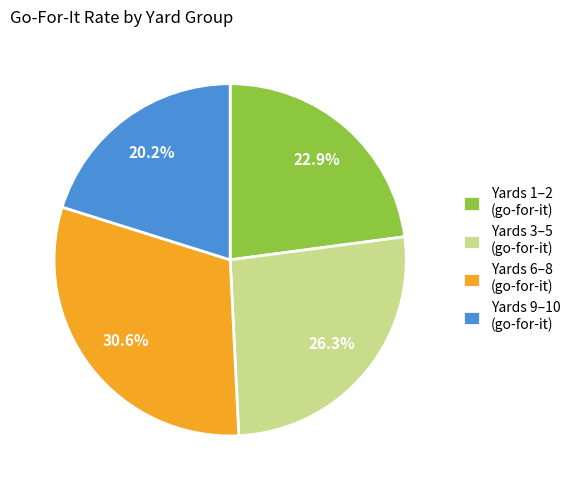

Rank the categories by value from lowest to highest.

Yards 9–10 (go-for-it), Yards 1–2 (go-for-it), Yards 3–5 (go-for-it), Yards 6–8 (go-for-it)